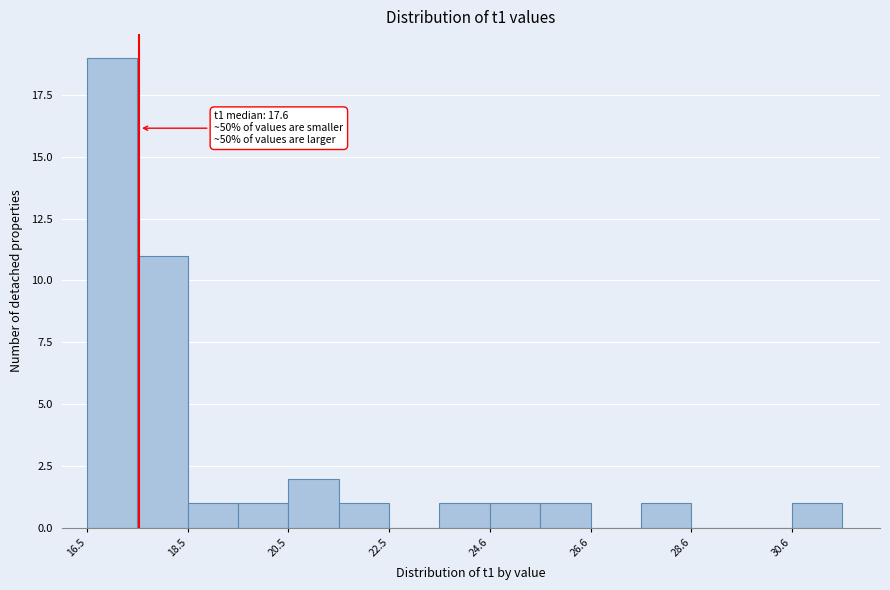

Read against the x-axis, roughly where is the centre of the tallest bar?

17.0